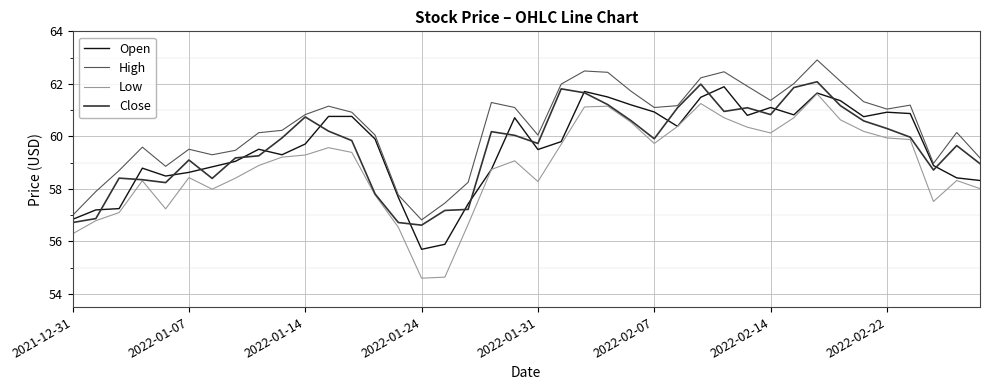

True or false: High and Low cross at least once.

False